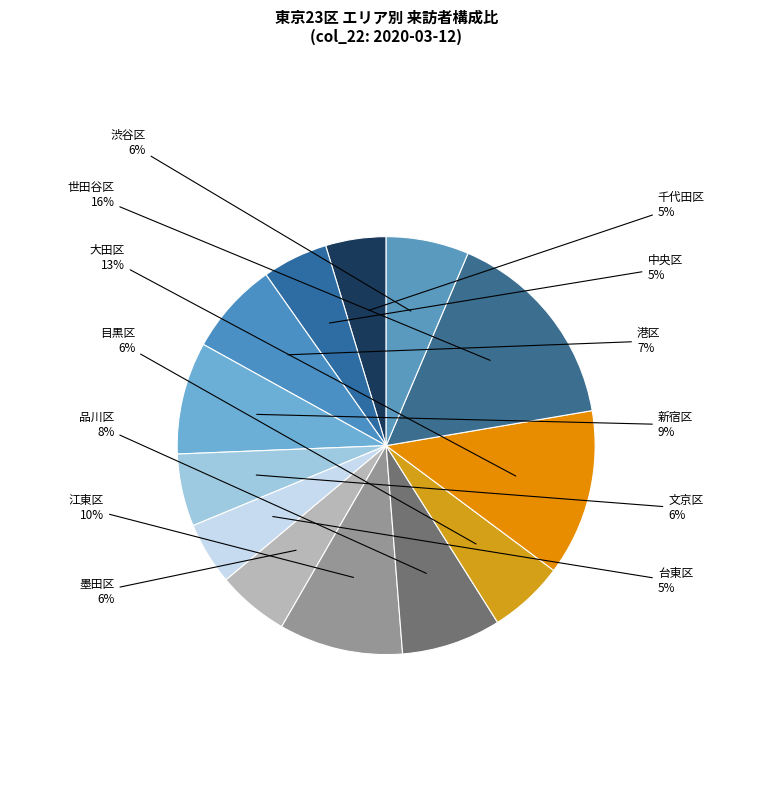

Which has a higher value, 台東区 or 大田区?

大田区